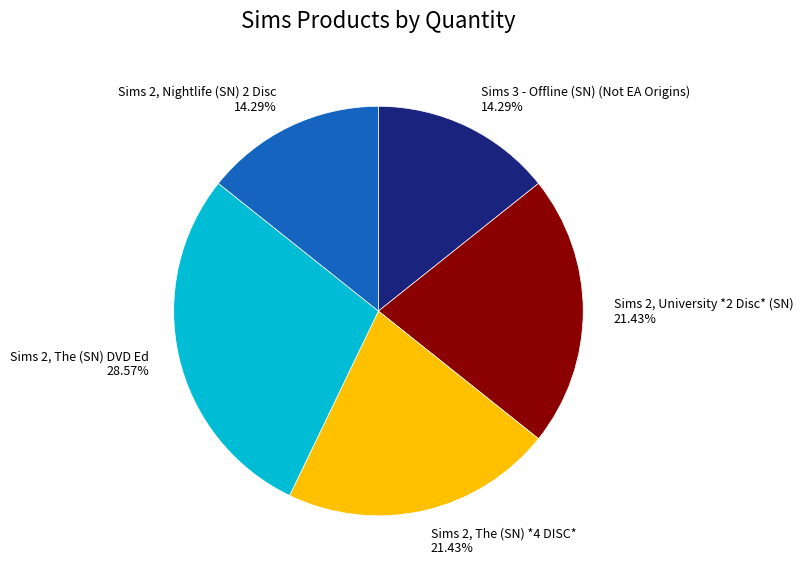

To the nearest percent, what is the average slice percentage?

20%